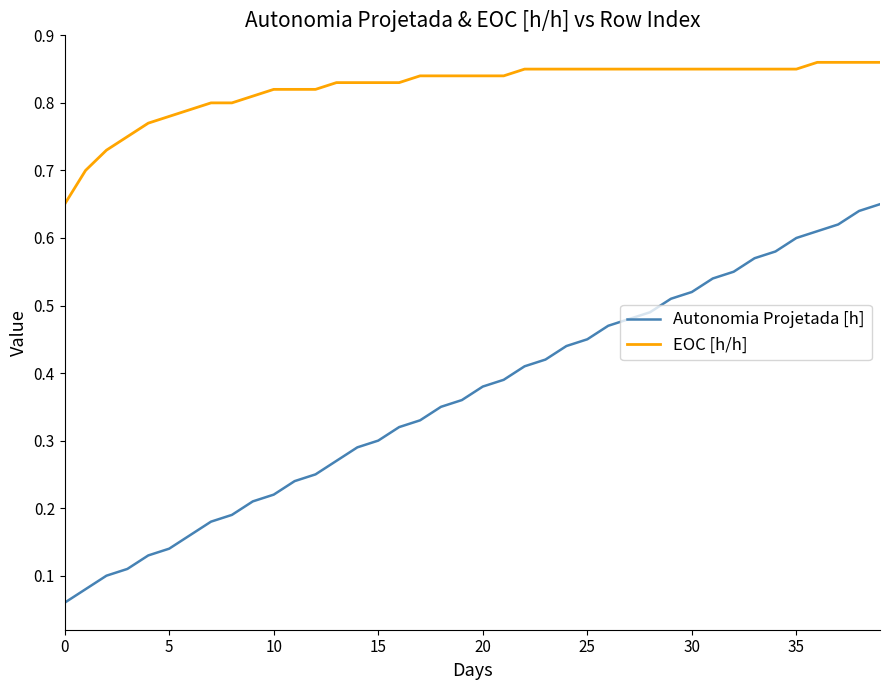

True or false: EOC [h/h] and Autonomia Projetada [h] intersect in this chart.

False